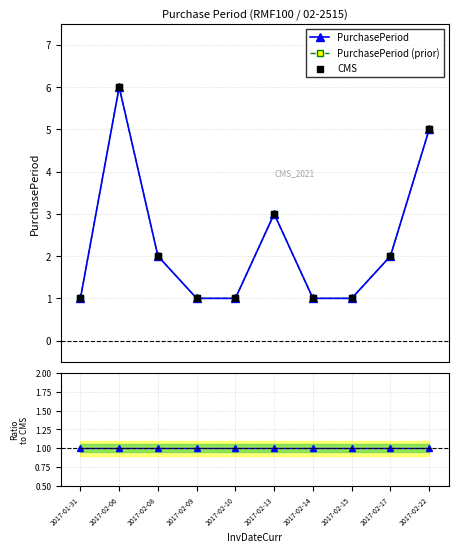

Is the value of CMS at 2017-02-15 greater than the value of PurchasePeriod (prior) at 2017-02-10?

No